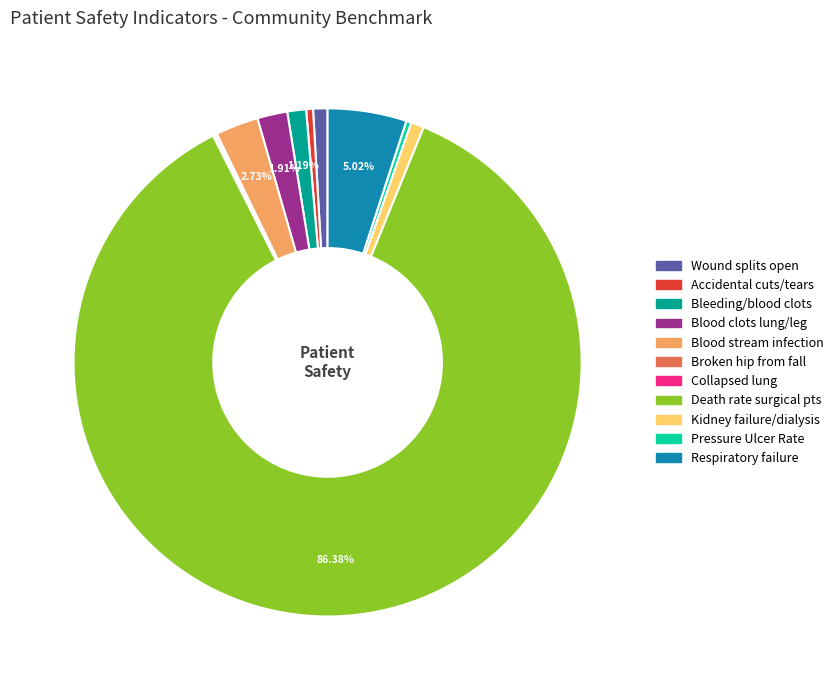

Combined, do Death rate surgical pts and Blood clots lung/leg account for over 50%?

Yes